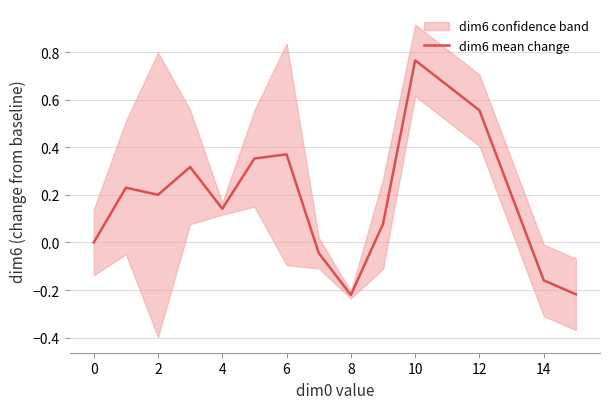

What is the average value?

0.2